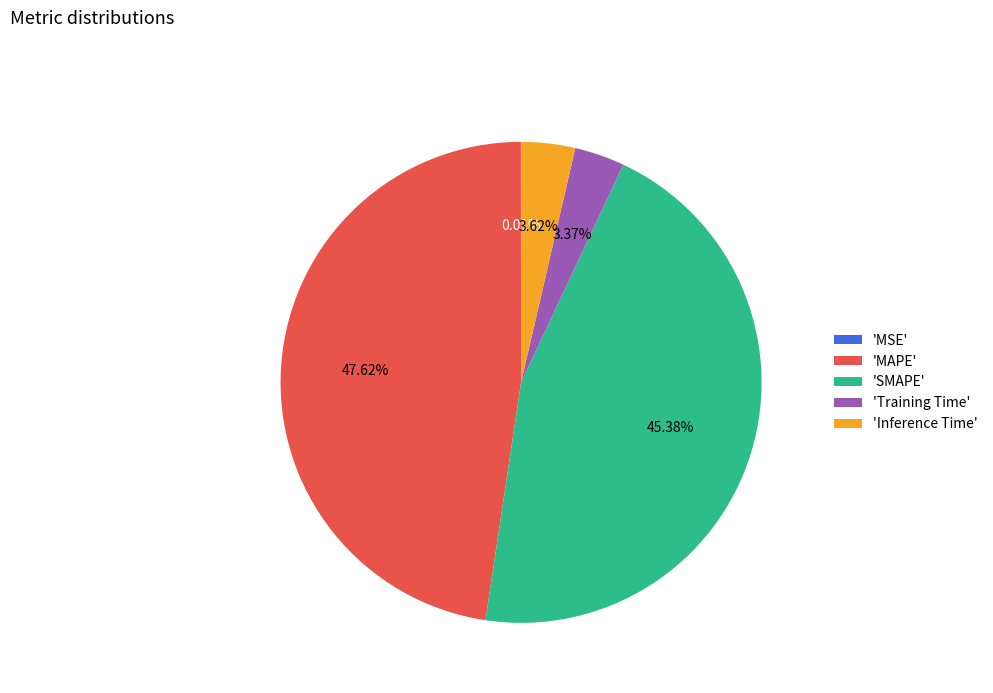

Is there a majority slice in this chart?

No